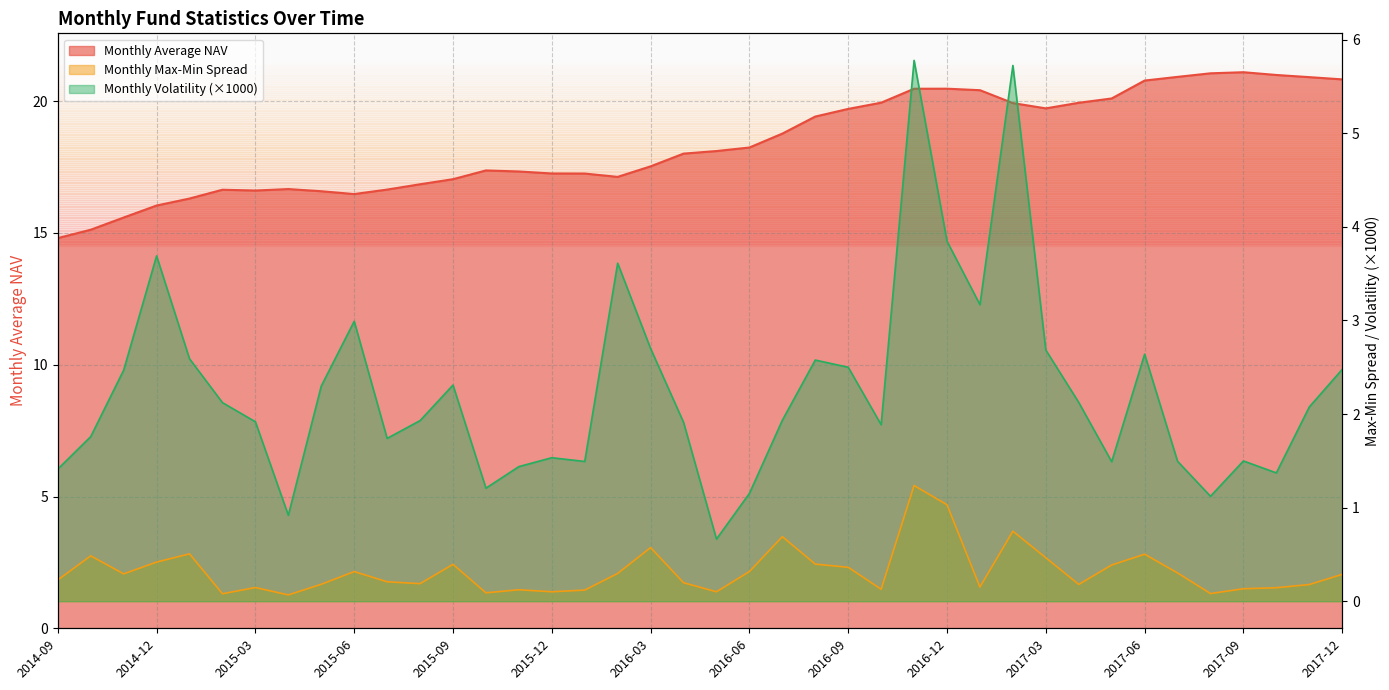

At which category is the sum across all series the highest?

2016-11